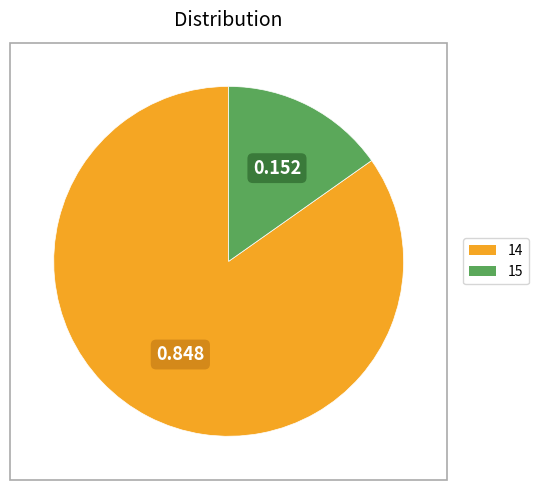

Is there any slice that represents more than half of the pie?

Yes